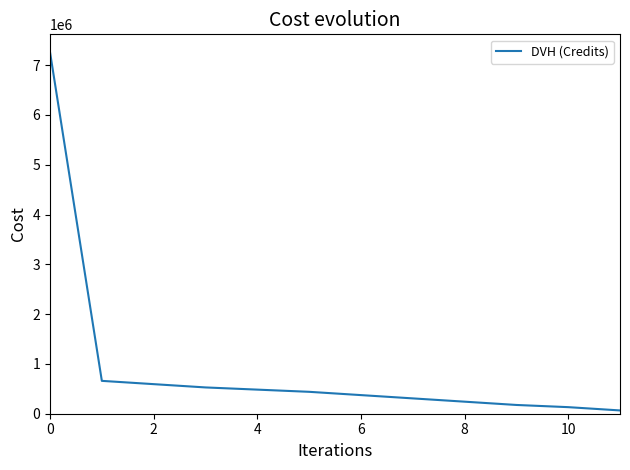

What is the difference between the maximum and minimum values?

7194000